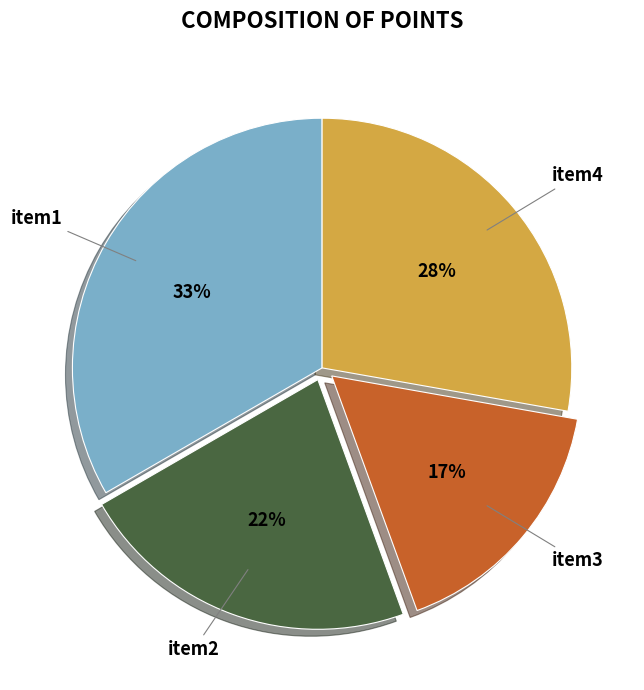

Is there any slice that represents more than half of the pie?

No